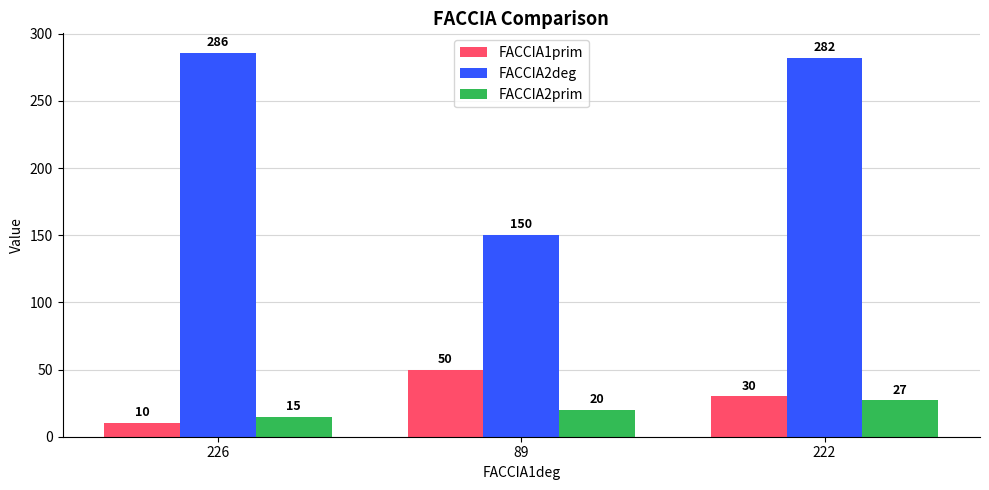

At which category is the sum across all series the highest?

222